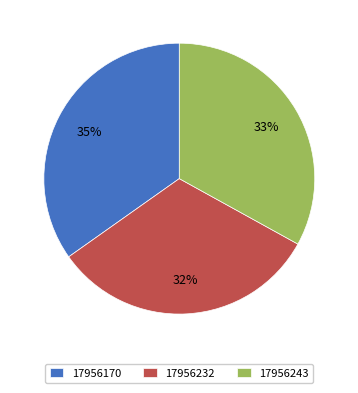

Count the number of slices in the pie.

3